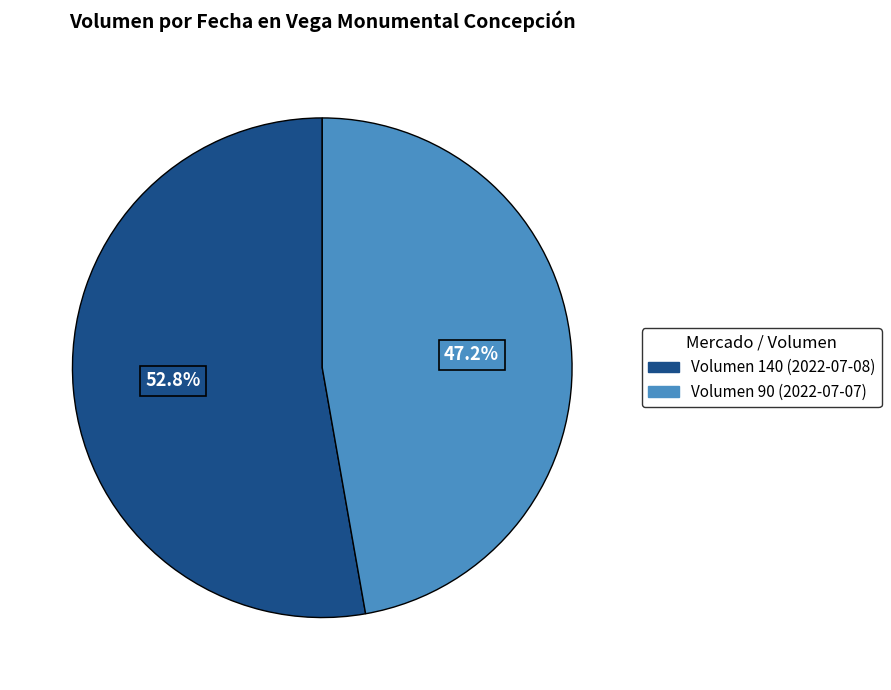

Which category has the smallest portion of the pie?

Volumen 90 (2022-07-07)